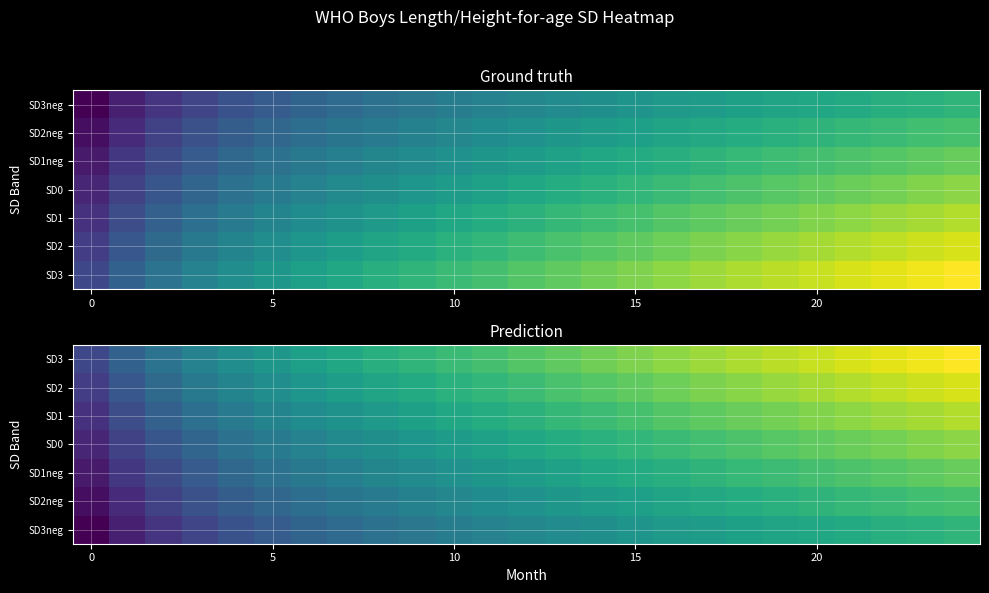

What is the difference between the second highest and minimum values in the SD1neg series?

34.8